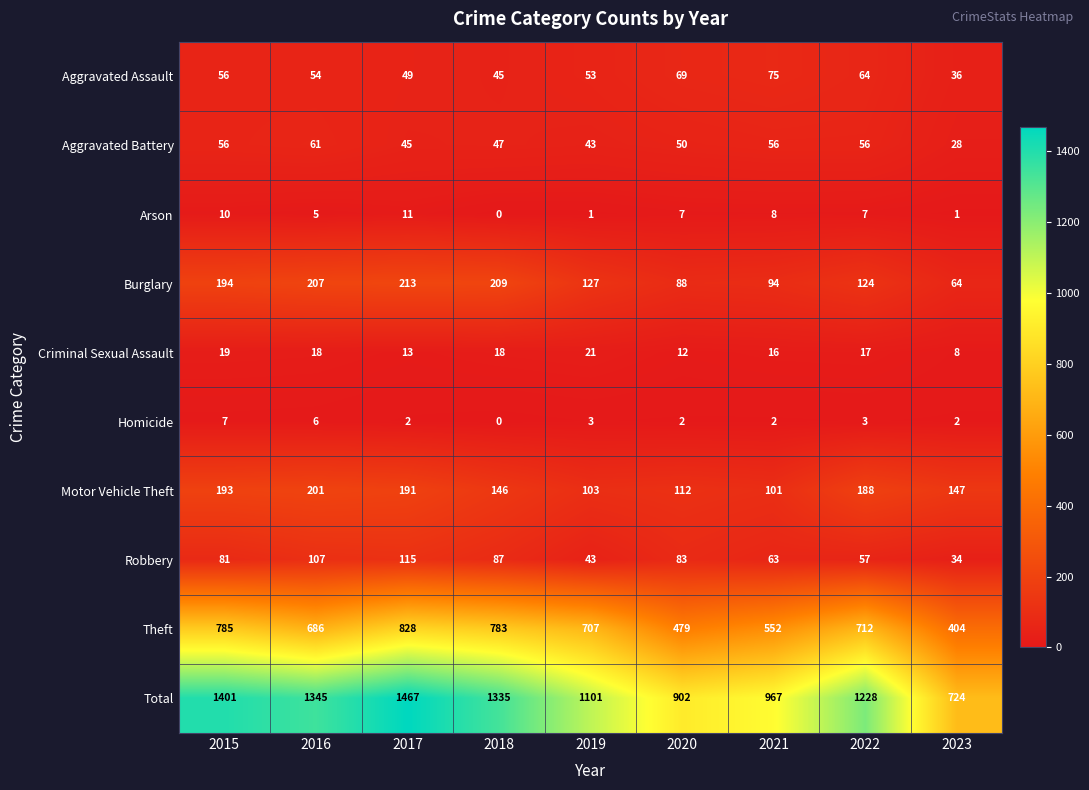

Which series has the largest range (max minus min)?

Total